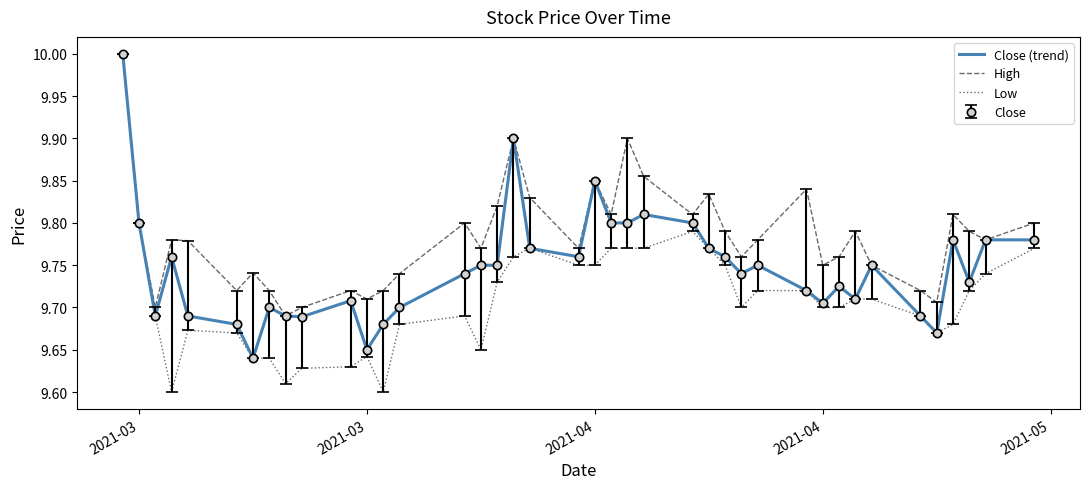

Reading left to right, what are all the values shown in this chart?

Close (trend): 10.0	9.8	9.7	9.8	9.7	9.7	9.6	9.7	9.7	9.7	9.7	9.7	9.7	9.7	9.7	9.8	9.8	9.9	9.8	9.8	9.8	9.8	9.8	9.8	9.8	9.8	9.8	9.7	9.8	9.7	9.7	9.7	9.7	9.8	9.7	9.7	9.8	9.7	9.8	9.8
High: 10.0	9.8	9.7	9.8	9.8	9.7	9.7	9.7	9.7	9.7	9.7	9.7	9.7	9.7	9.8	9.8	9.8	9.9	9.8	9.8	9.8	9.8	9.9	9.9	9.8	9.8	9.8	9.8	9.8	9.8	9.8	9.8	9.8	9.8	9.7	9.7	9.8	9.8	9.8	9.8
Low: 10.0	9.8	9.7	9.6	9.7	9.7	9.6	9.6	9.6	9.6	9.6	9.6	9.6	9.7	9.7	9.7	9.7	9.8	9.8	9.8	9.8	9.8	9.8	9.8	9.8	9.8	9.8	9.7	9.7	9.7	9.7	9.7	9.7	9.7	9.7	9.7	9.7	9.7	9.7	9.8